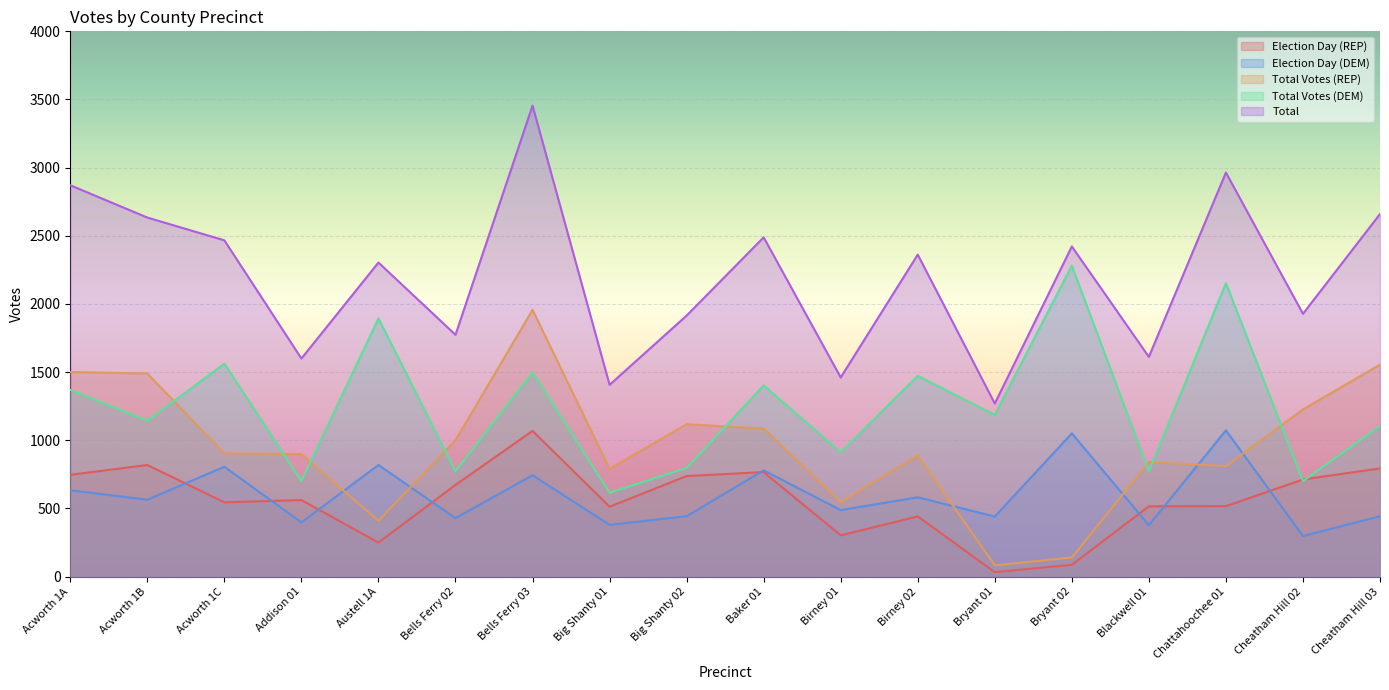

The Election Day (DEM) series shows 195 at Bryant 01. True or false?

False